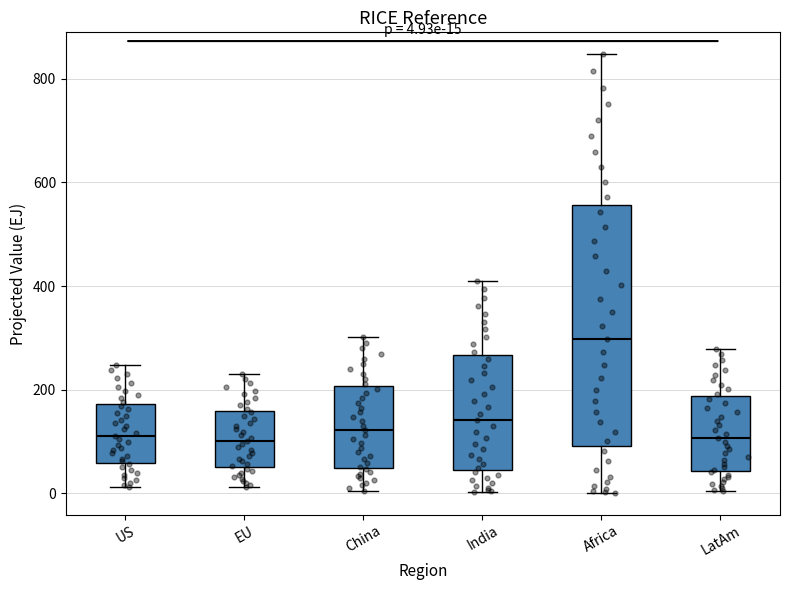

Which box has the highest median line?

Africa